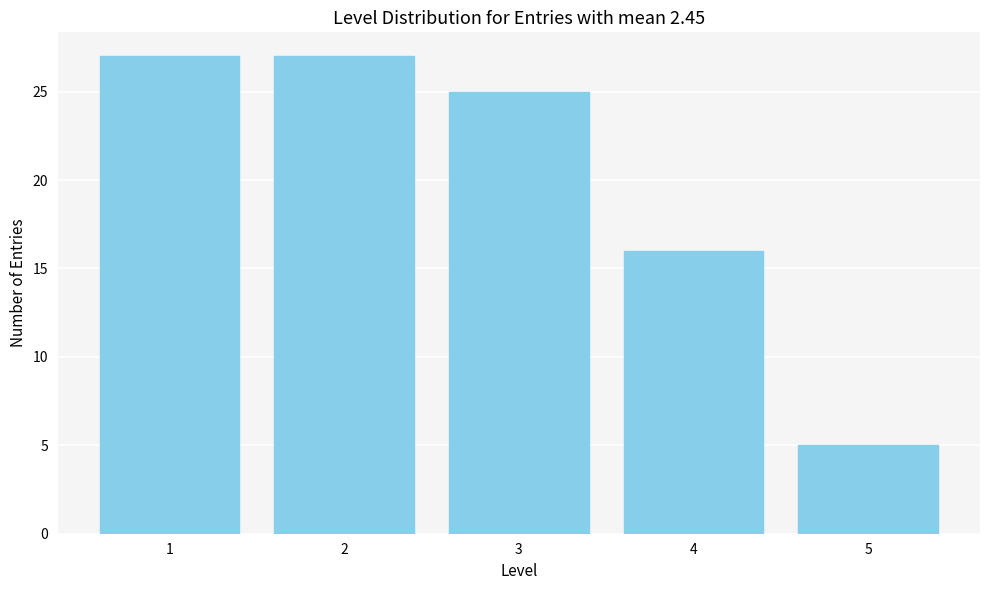

Reading left to right, what are all the values shown in this chart?

27	27	25	16	5